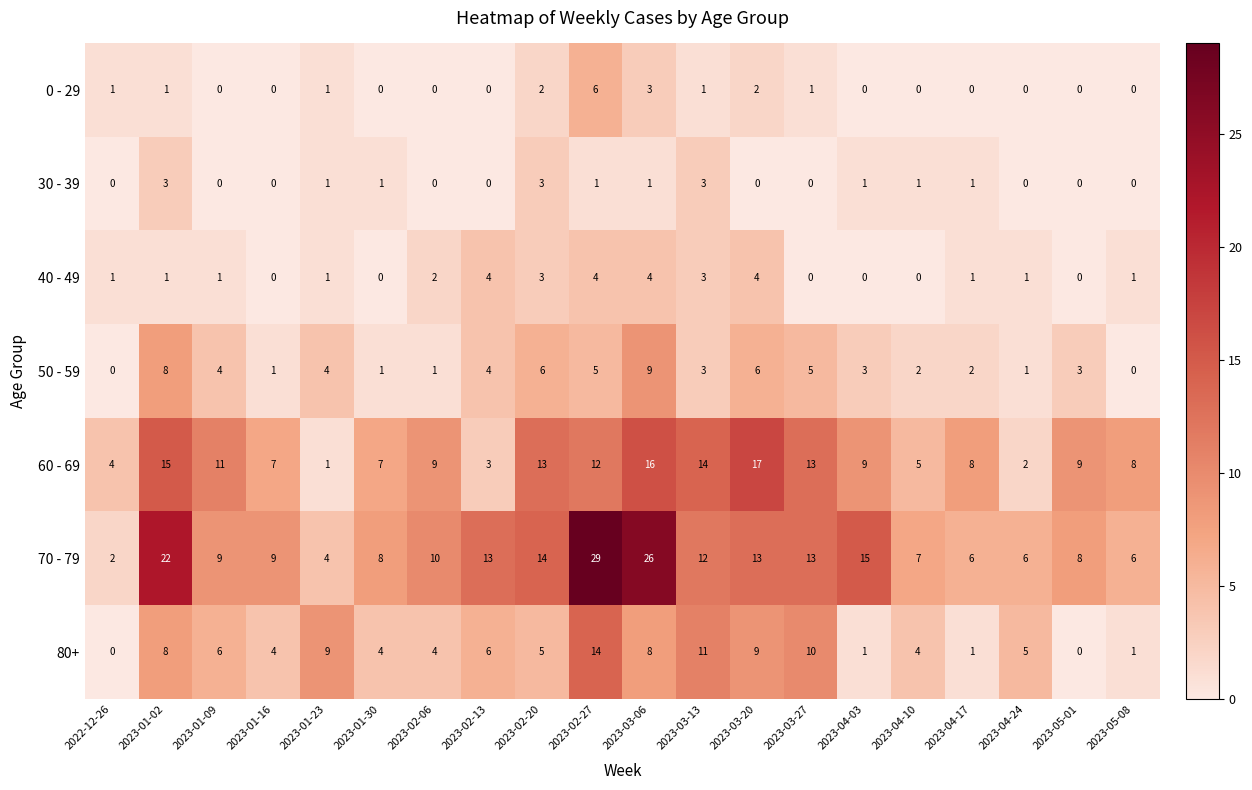

The value of 30 - 39 at 2023-04-10 is 1. True or false?

True